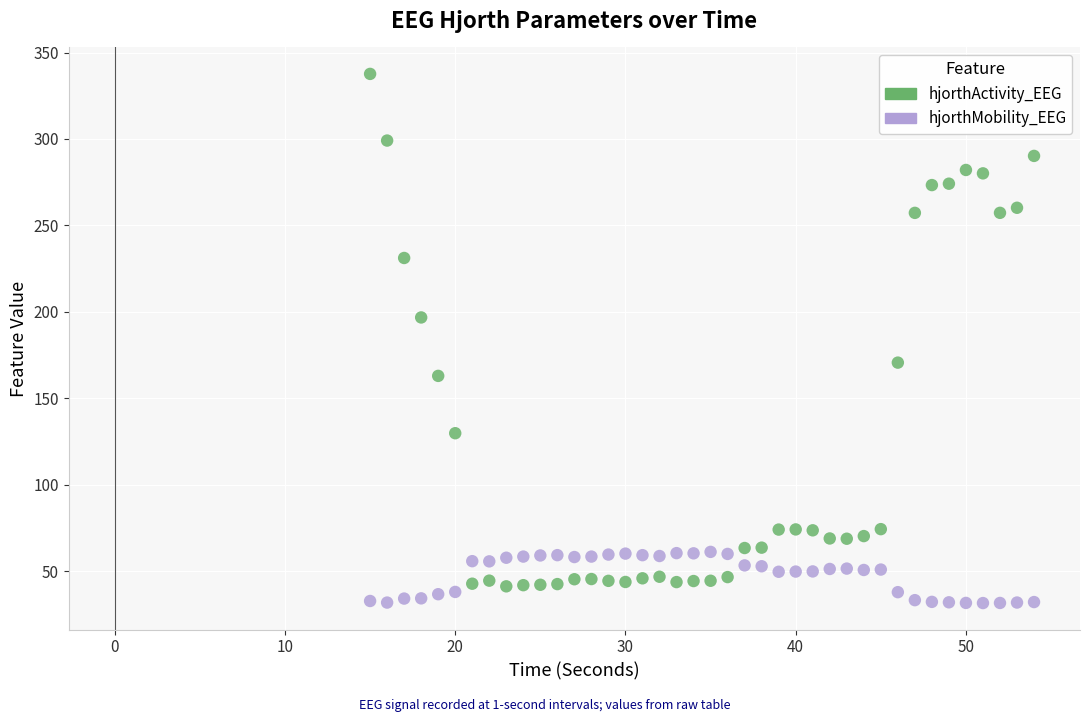

What is the X range (max minus min) for the scatter plot?

39.0